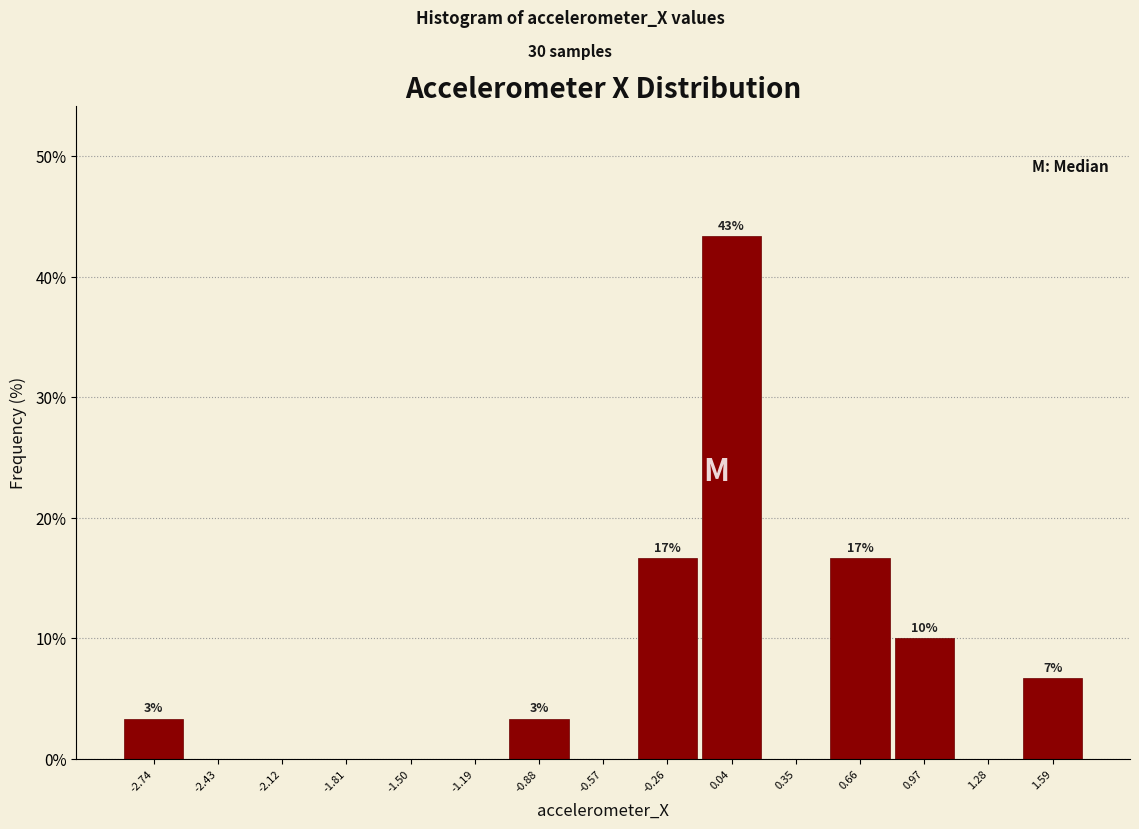

Over which range of the x-axis is the bar tallest?

-0.10 to 0.20